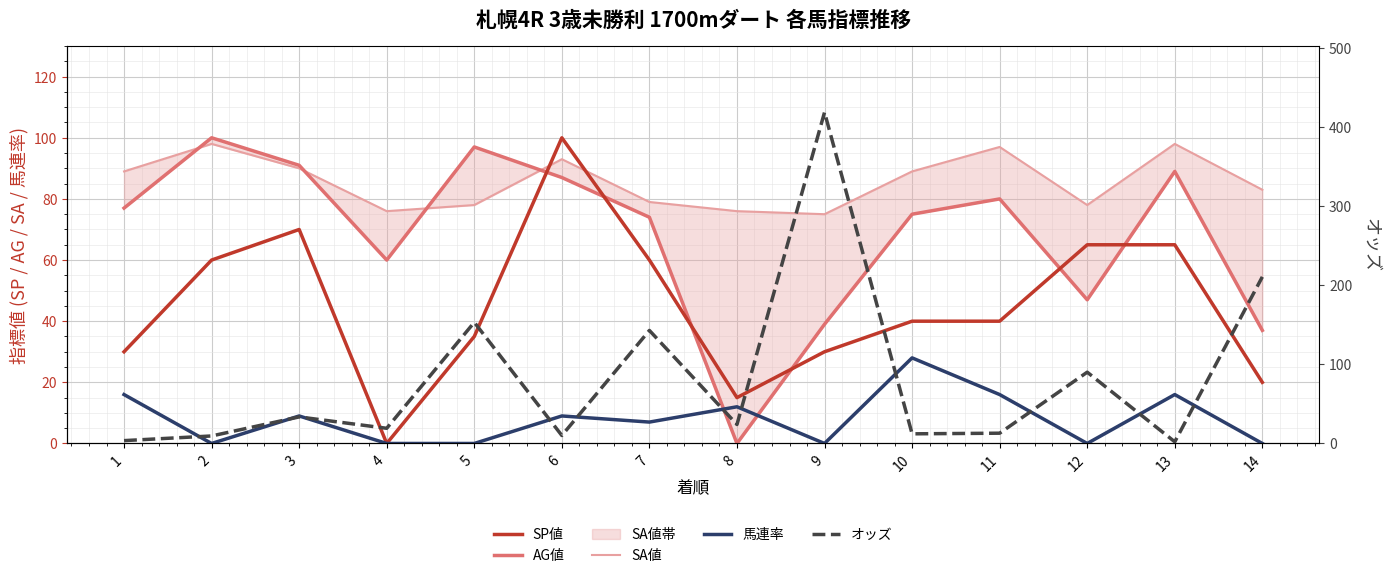

The SP値 series shows 60.0 at 2. True or false?

True